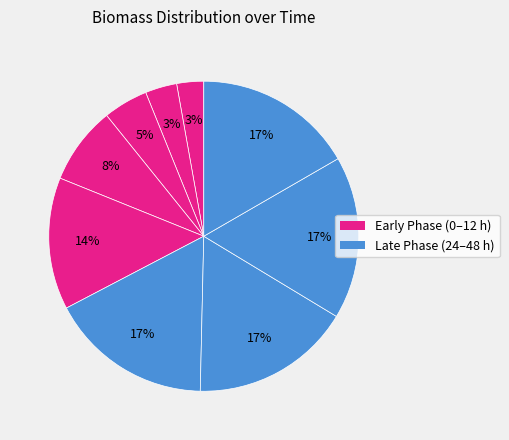

How many slices are in this pie chart?

9